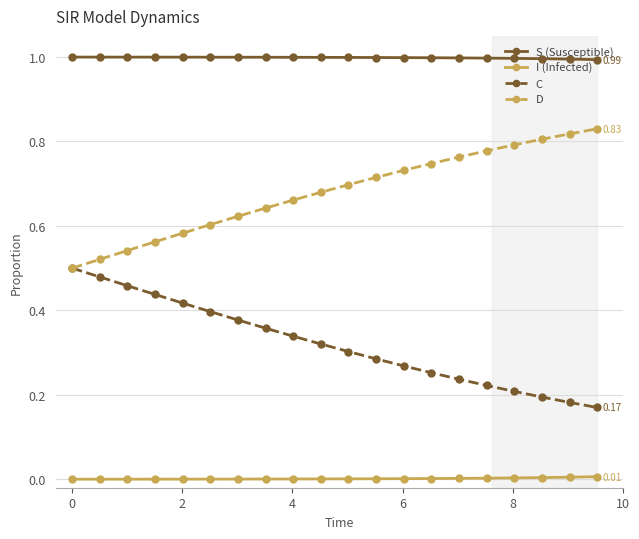

True or false: S (Susceptible) and I (Infected) intersect in this chart.

False